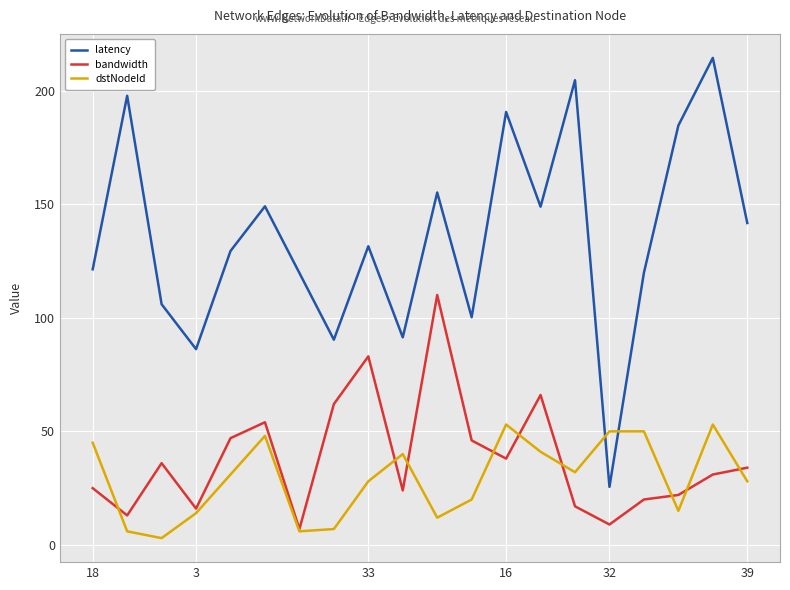

Rank the series by their maximum value, from lowest to highest.

dstNodeId, bandwidth, latency